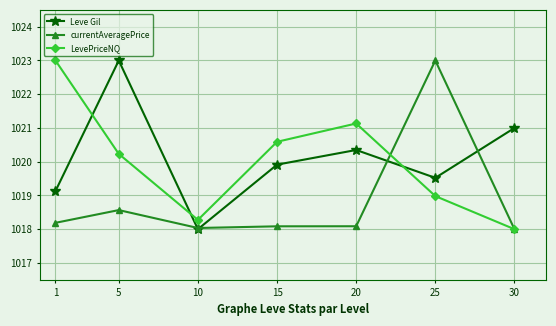

At which category does currentAveragePrice reach its first local peak?

5